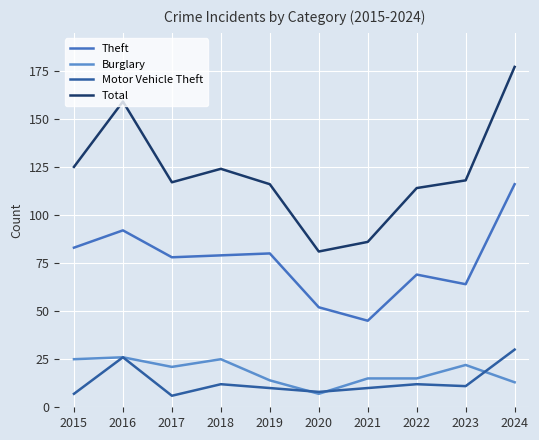

Does the chart display data point markers on the line(s)?

No